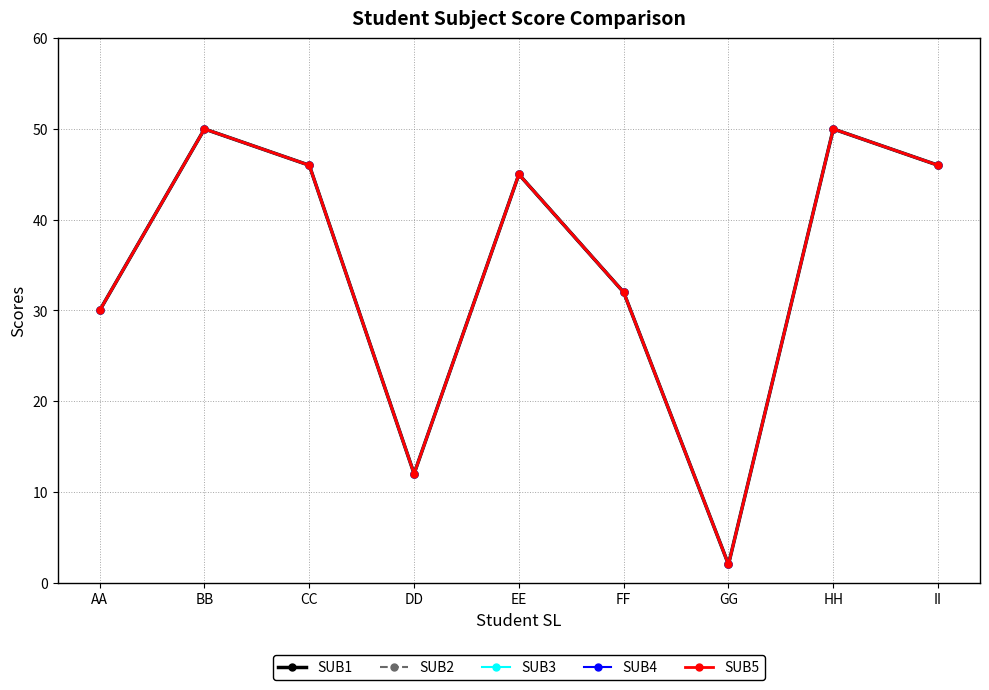

At which category is the sum across all series the highest?

BB